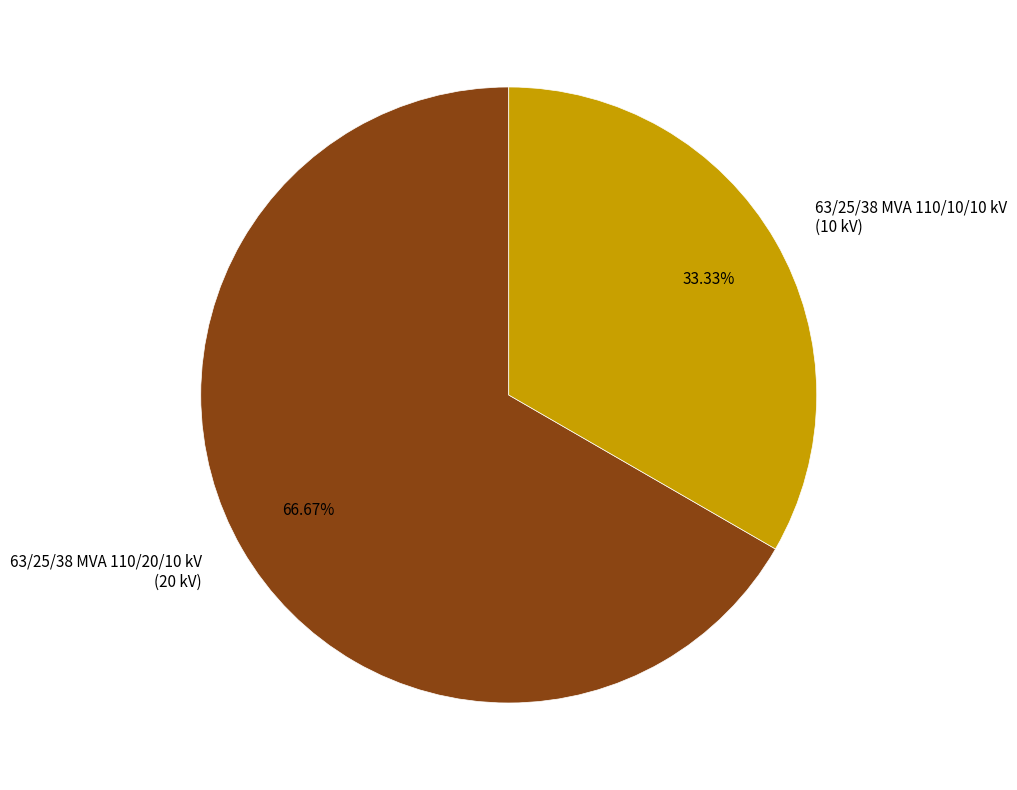

Which slice is the largest?

63/25/38 MVA 110/20/10 kV